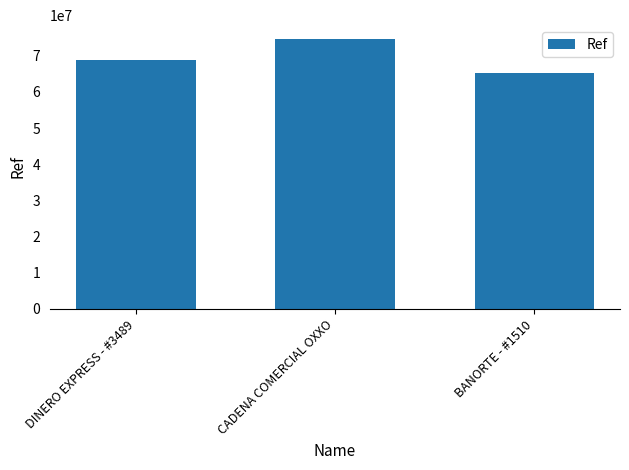

List the labels in order of value, smallest first.

BANORTE - #1510, DINERO EXPRESS - #3489, CADENA COMERCIAL OXXO